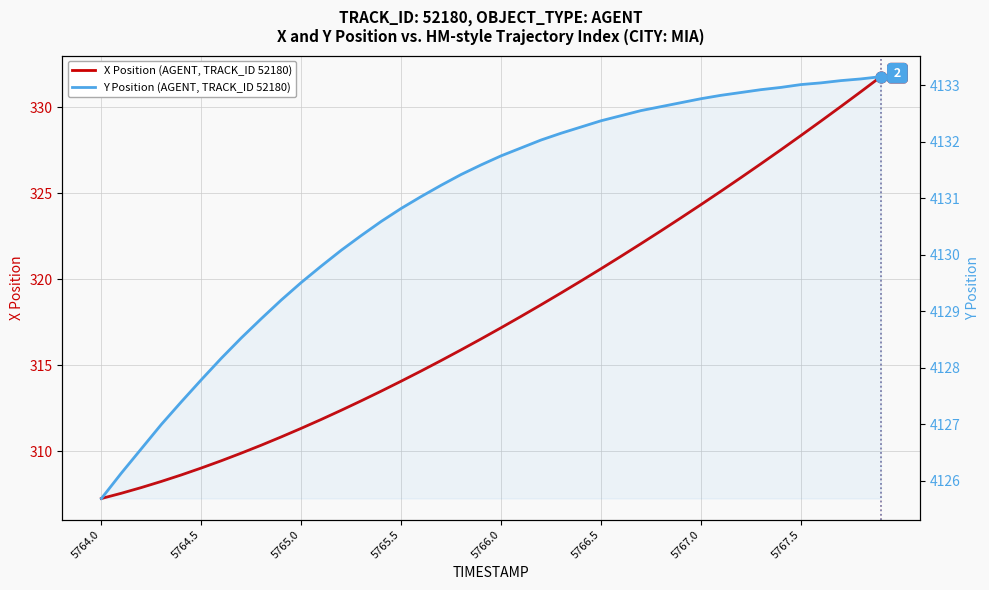

Which series has the widest spread of Y values?

X Position (AGENT, TRACK_ID 52180)